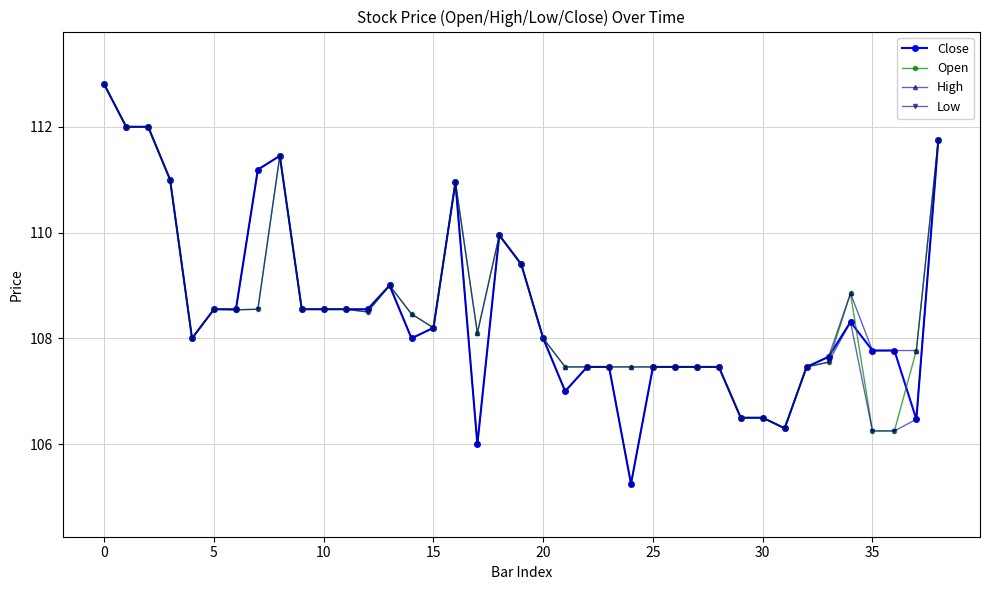

What is the value of the Open point at the 10th from the left?

108.6